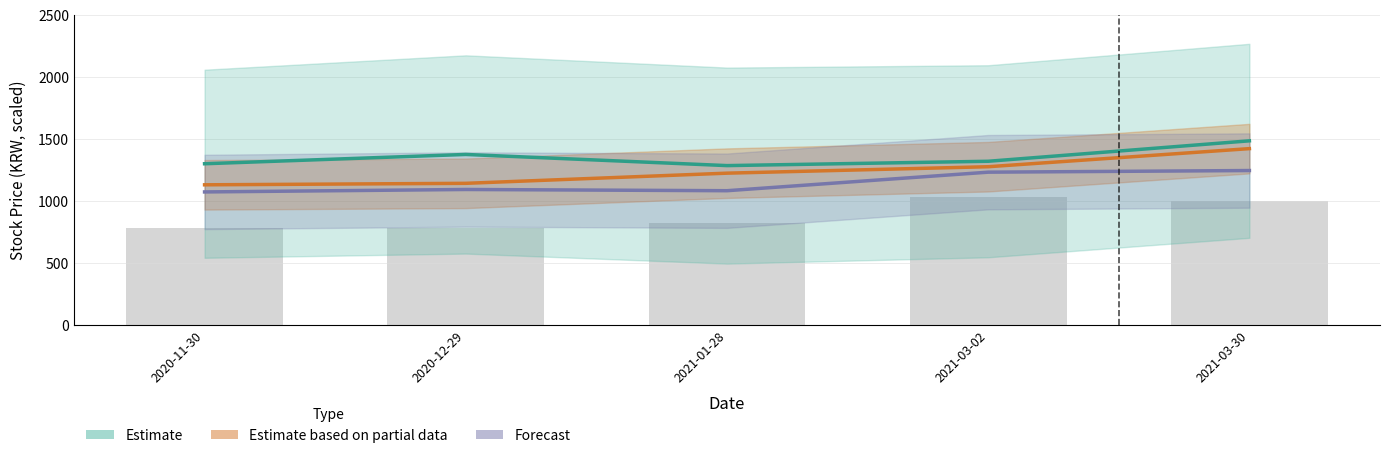

What is the sum of all Estimate based on partial data values?

6194.0